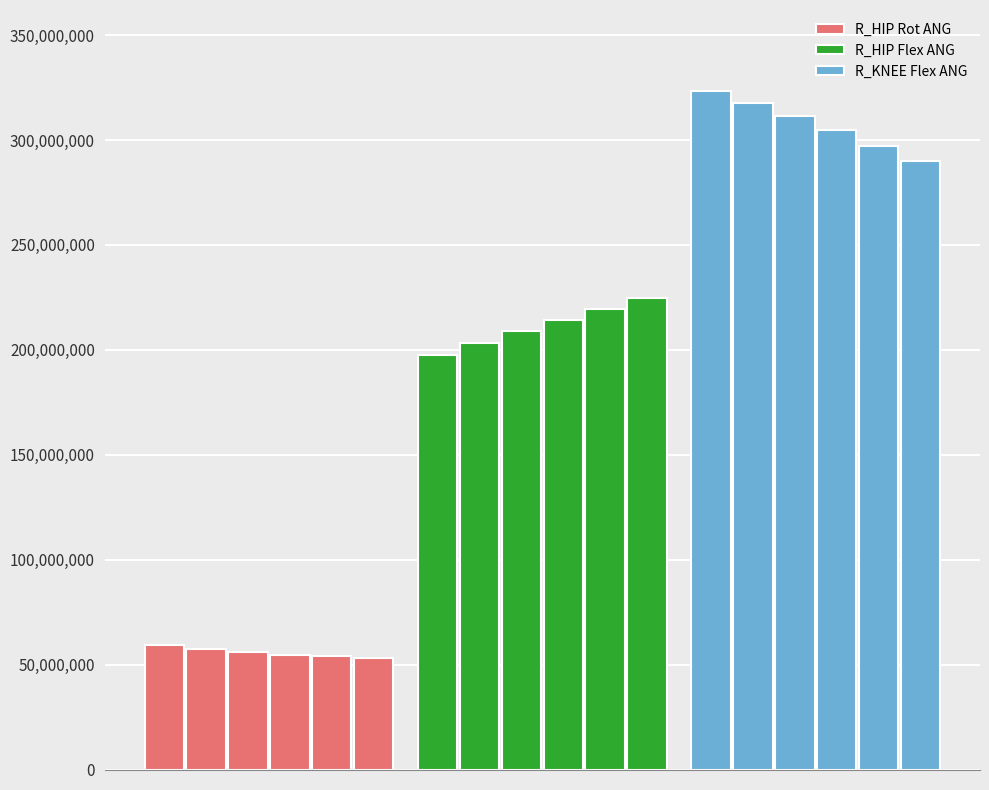

What is the difference between the second highest and second lowest values in the R_KNEE Flex ANG series?

20210000